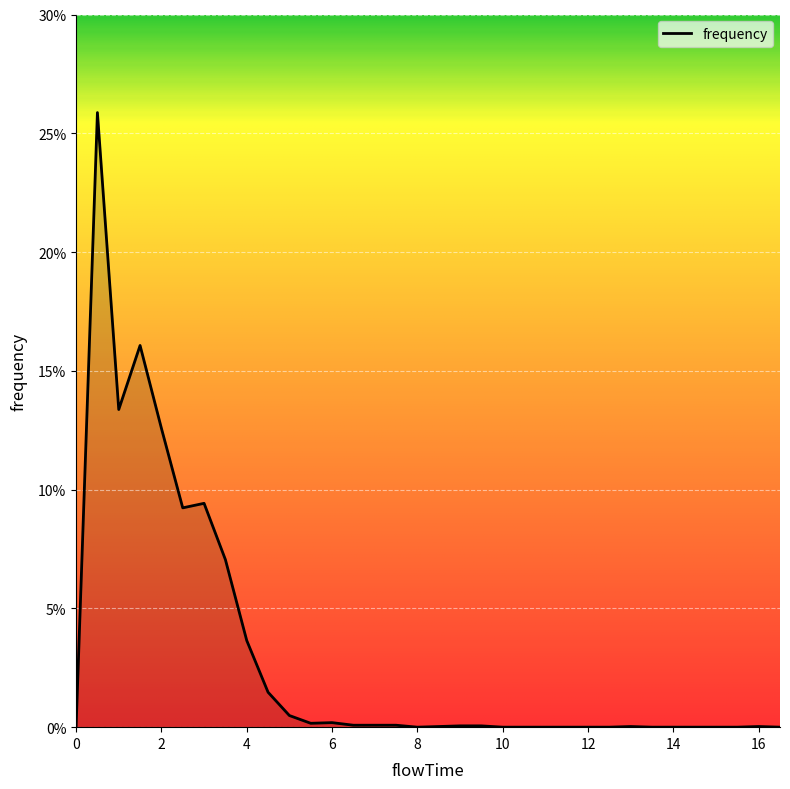

Rank the categories by value from highest to lowest.

0.5, 1.5, 1.0, 2.0, 3.0, 2.5, 3.5, 4.0, 4.5, 5.0, 6.0, 5.5, 6.5, 7.0, 7.5, 9.0, 9.5, 8.5, 13.0, 16.0, 0.0, 8.0, 10.0, 10.5, 11.0, 11.5, 12.0, 12.5, 13.5, 14.0, 14.5, 15.0, 15.5, 16.5